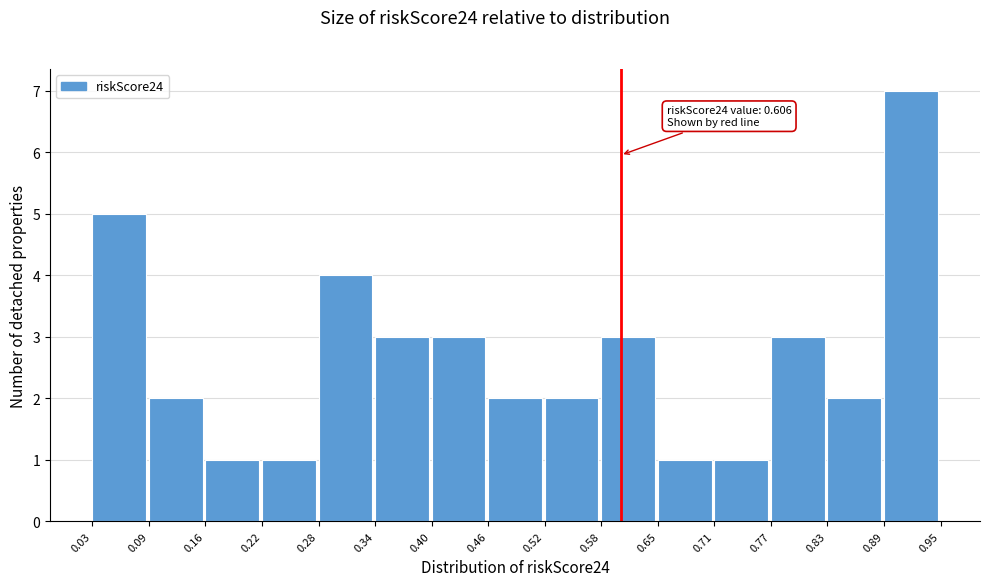

Over which range of the x-axis is the bar tallest?

0.89 to 0.95